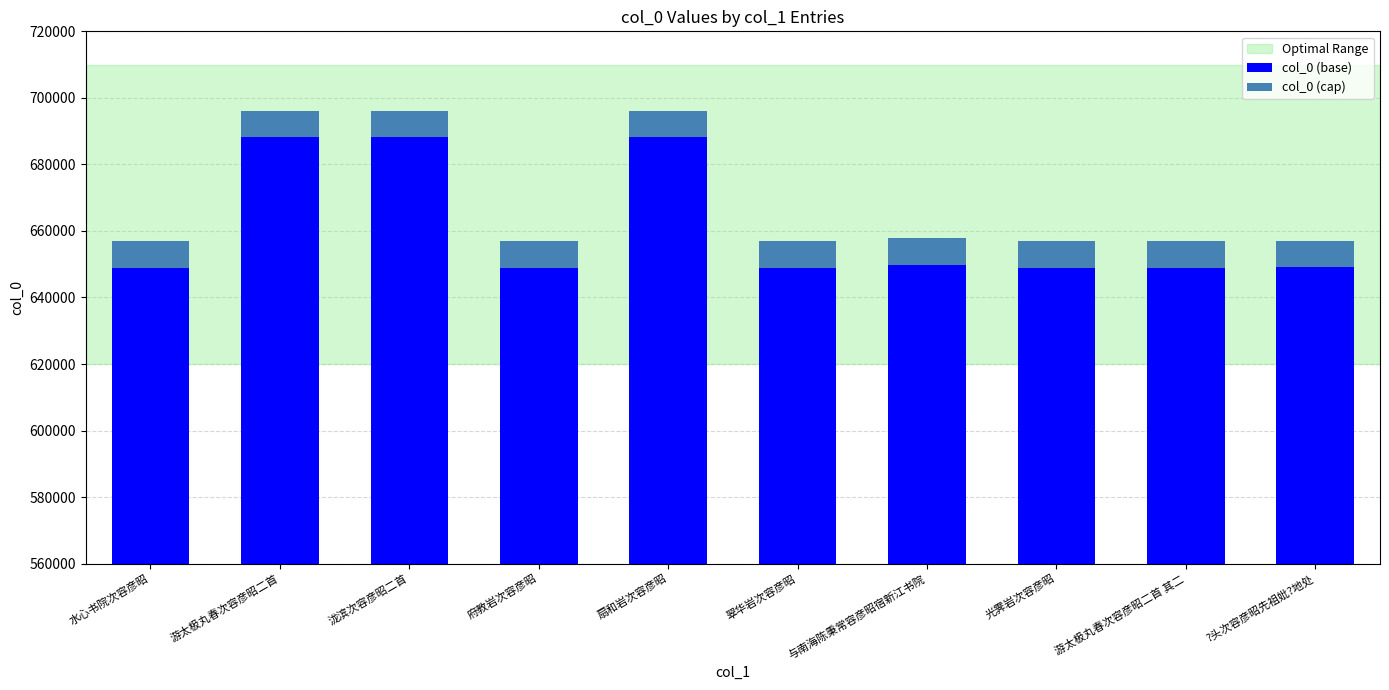

At how many categories does at least one series exceed 656610?

3